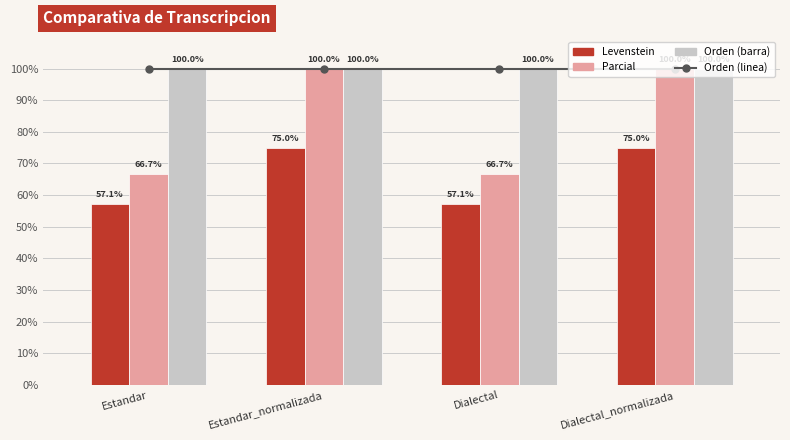

Which category has the highest value in the Levenstein series?

Estandar_normalizada